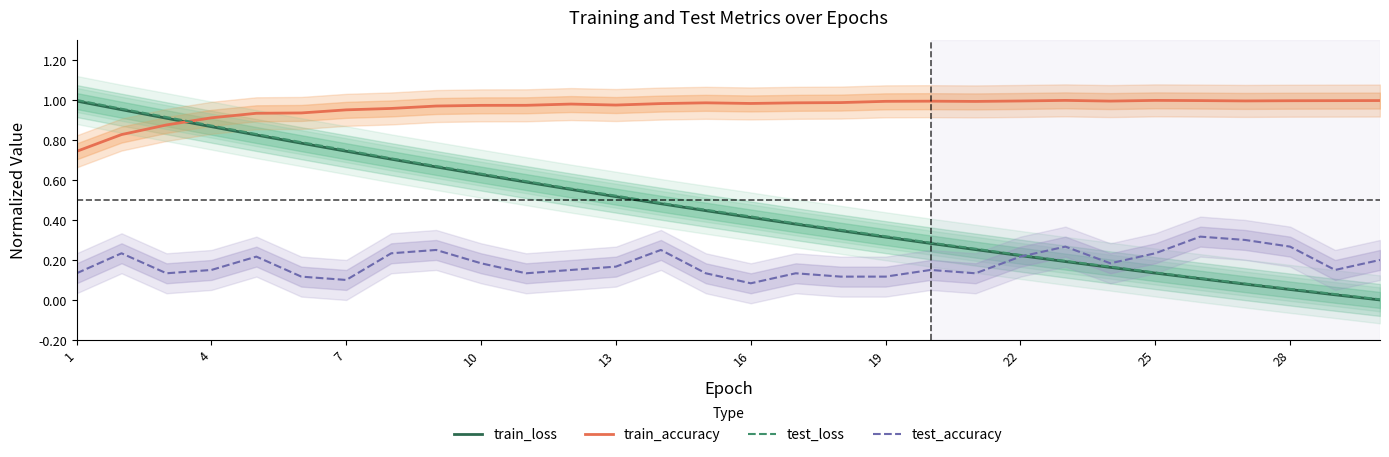

What is the maximum value shown in the chart?

1.0